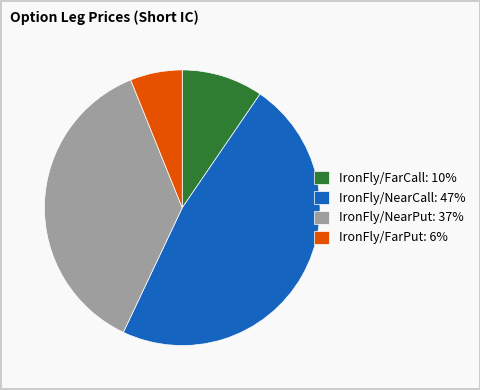

How many slices are in this pie chart?

4